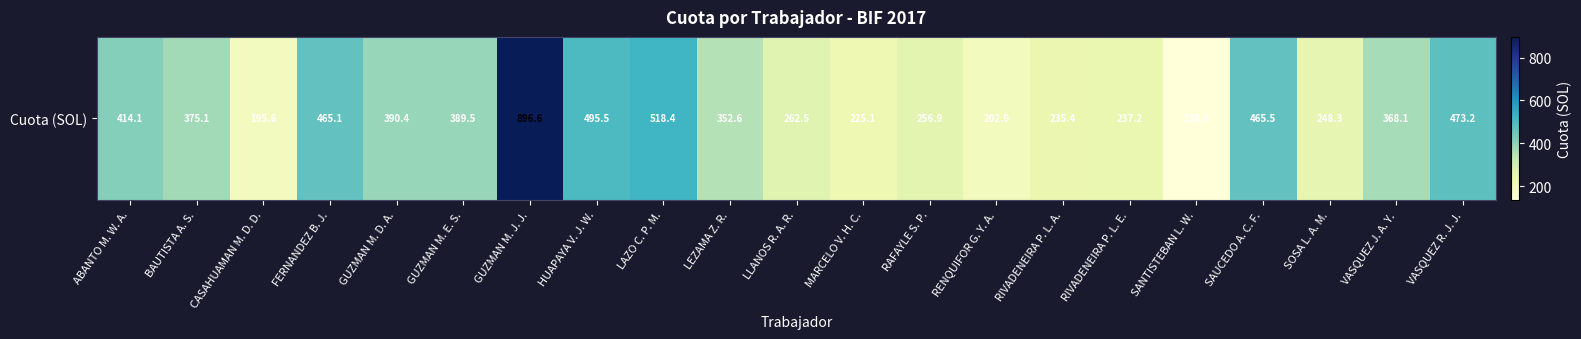

Reading right to left, extract all data points from this chart.

VASQUEZ R. J. J.=473.2	VASQUEZ J. A. Y.=368.1	SOSA L. A. M.=248.3	SAUCEDO A. C. F.=465.5	SANTISTEBAN L. W.=135.8	RIVADENEIRA P. L. E.=237.2	RIVADENEIRA P. L. A.=235.4	RENQUIFOR G. Y. A.=202.9	RAFAYLE S. P.=256.9	MARCELO V. H. C.=225.1	LLANOS R. A. R.=262.5	LEZAMA Z. R.=352.6	LAZO C. P. M.=518.4	HUAPAYA V. J. W.=495.5	GUZMAN M. J. J.=896.6	GUZMAN M. E. S.=389.5	GUZMAN M. D. A.=390.4	FERNANDEZ B. J.=465.1	CASAHUAMAN M. D. D.=195.6	BAUTISTA A. S.=375.1	ABANTO M. W. A.=414.1